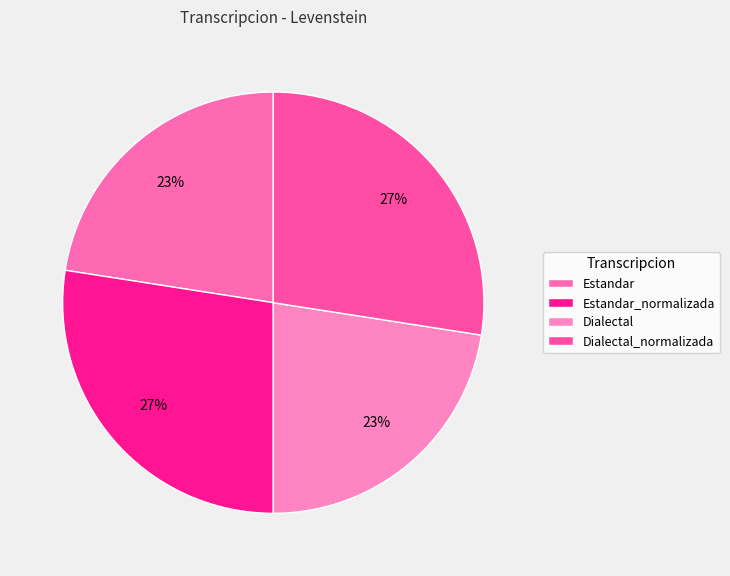

The Dialectal_normalizada slice represents 35% of the pie. True or false?

False